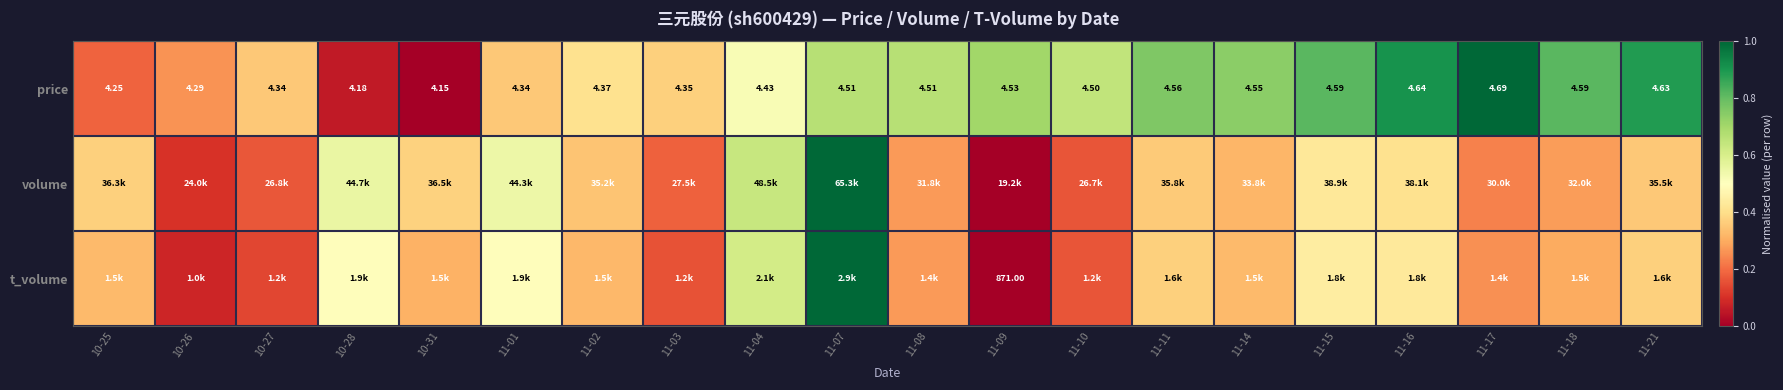

Is the value of t_volume at 11-09 greater than the value of price at 11-16?

Yes